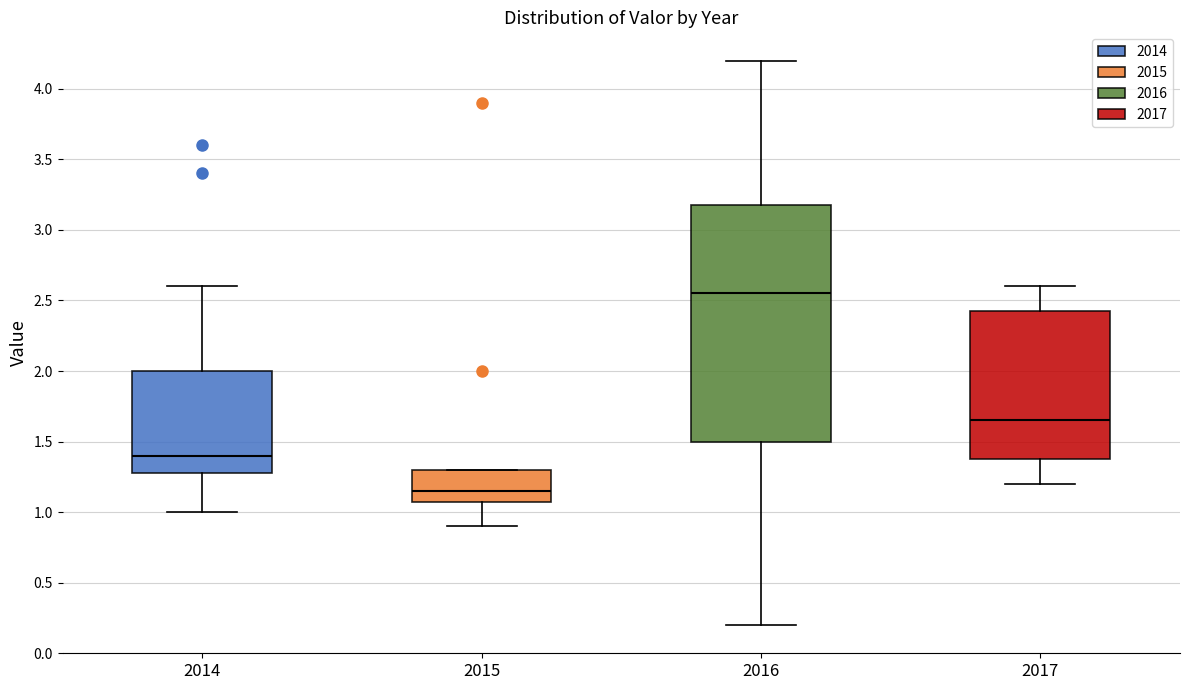

Which box has the highest median line?

2016